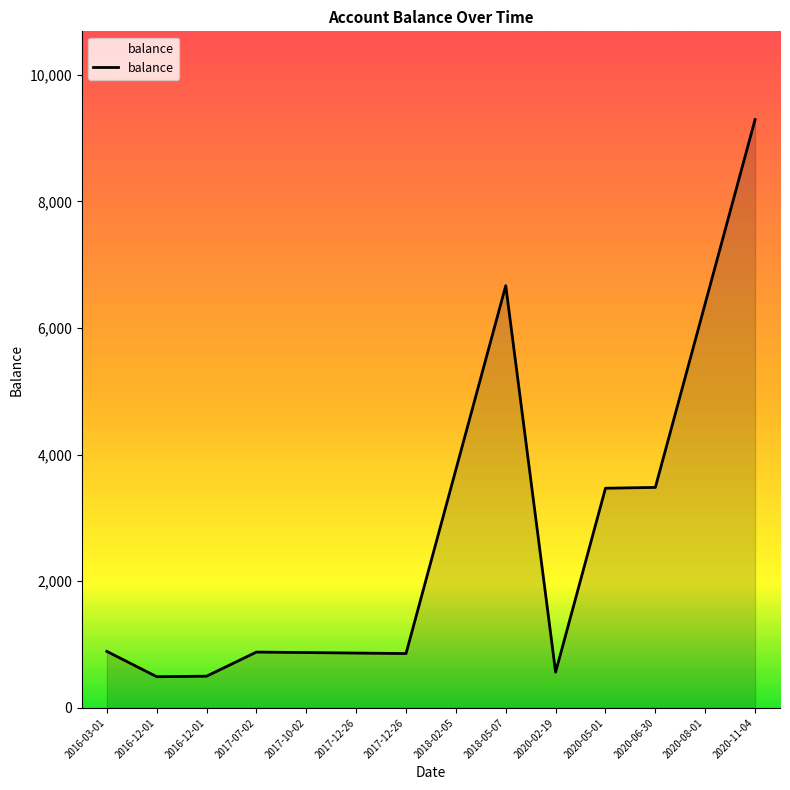

How many lines are shown in the chart?

1